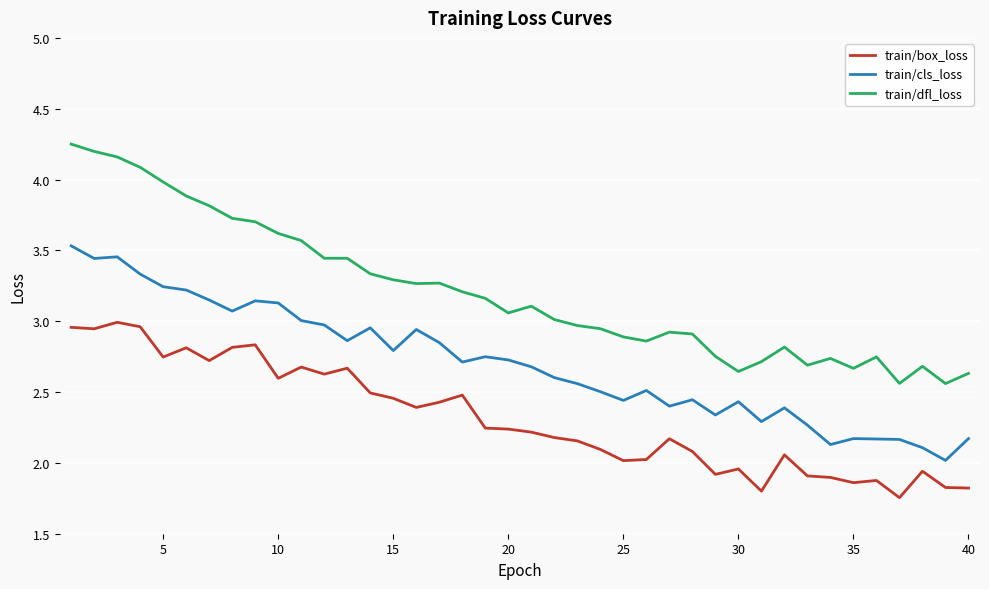

What is the difference between the maximum and minimum values in the train/cls_loss series?

1.5